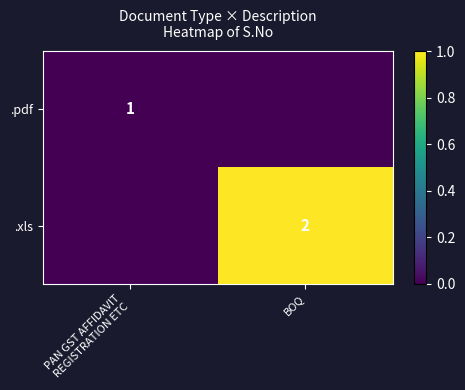

True or false: .xls has a value of 3 at BOQ.

False